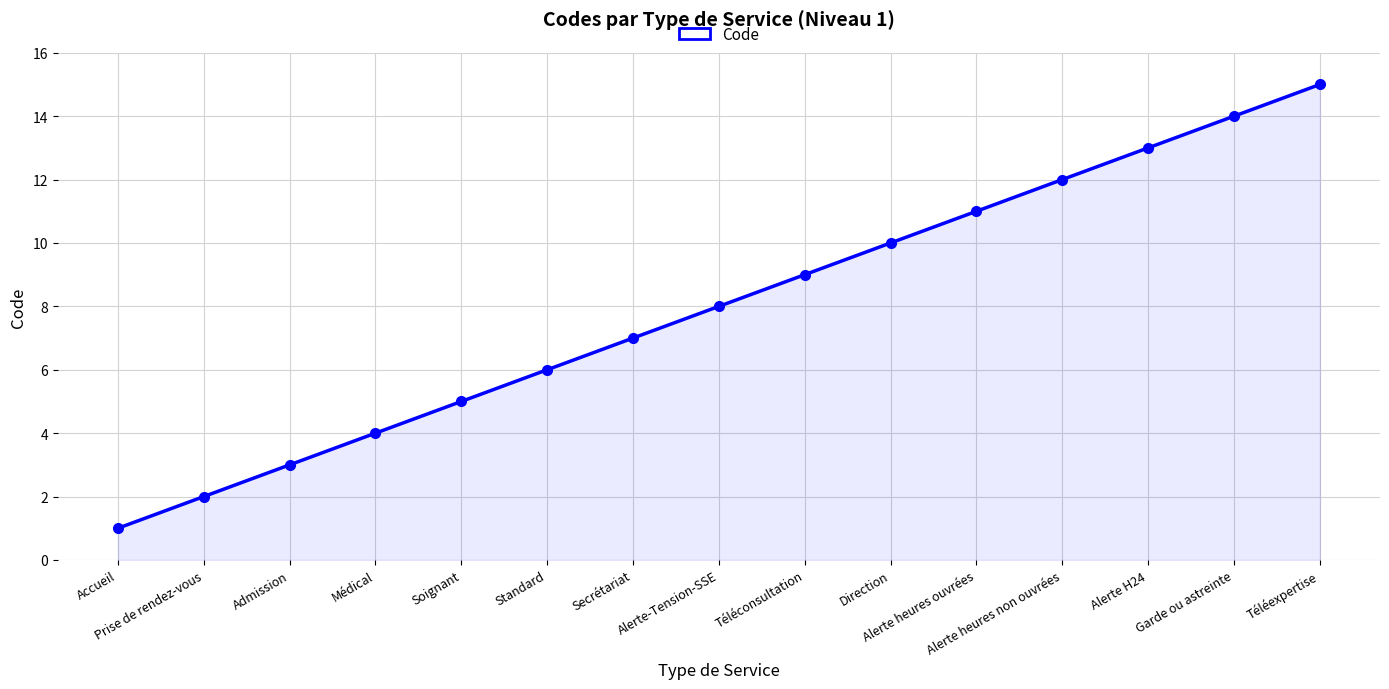

How many lines are shown in the chart?

1